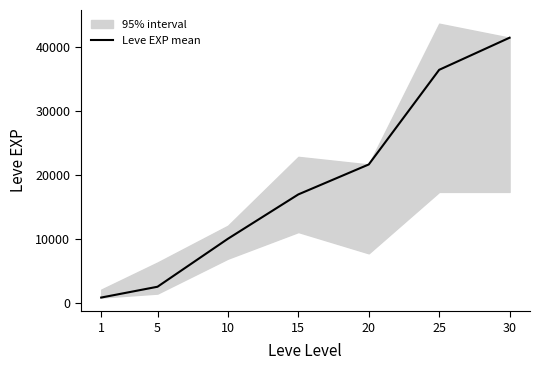

How many lines are shown in the chart?

1